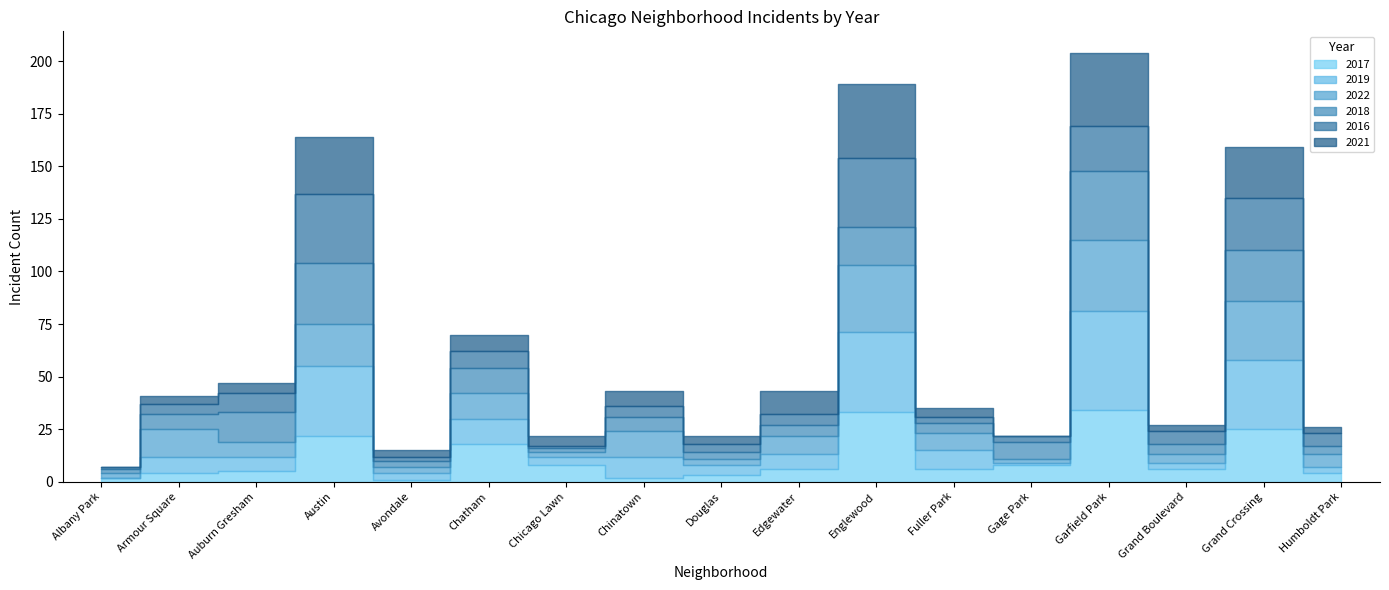

At which label does 2016 reach its minimum?

Albany Park